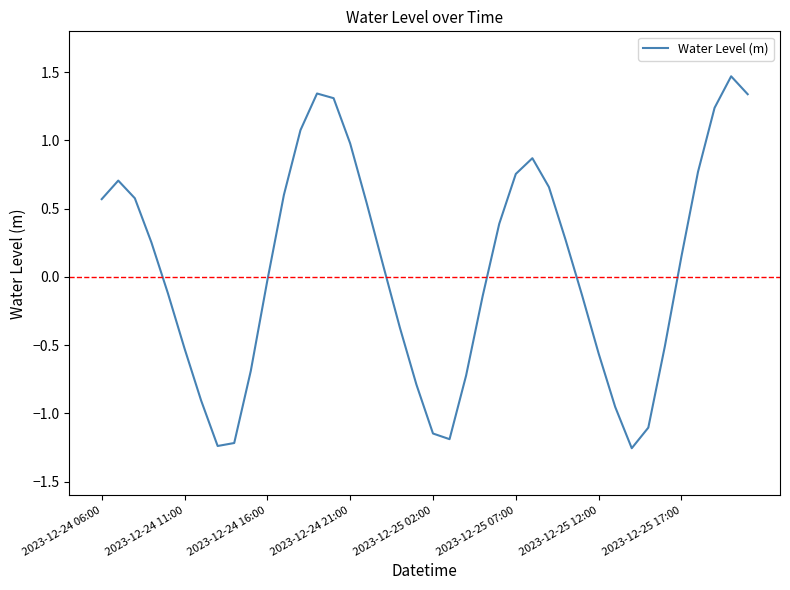

Is this an area chart (filled region under the line)?

No